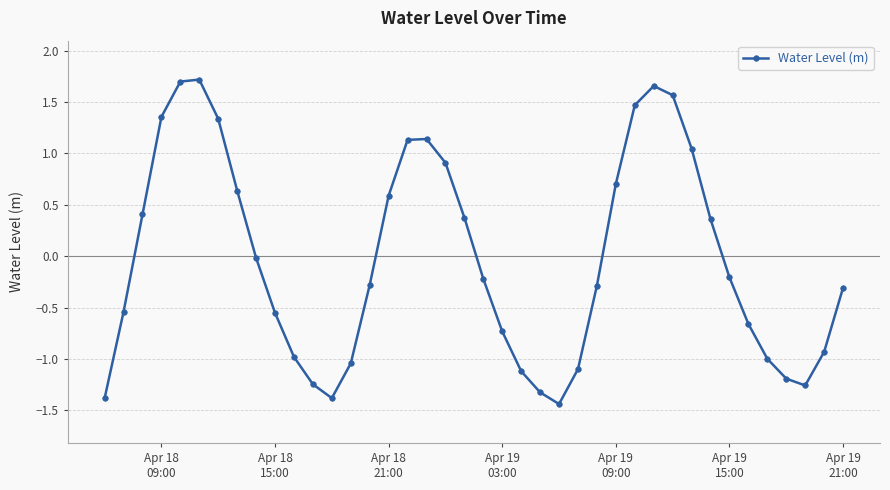

True or false: the data has more than 2 interior local peaks.

True